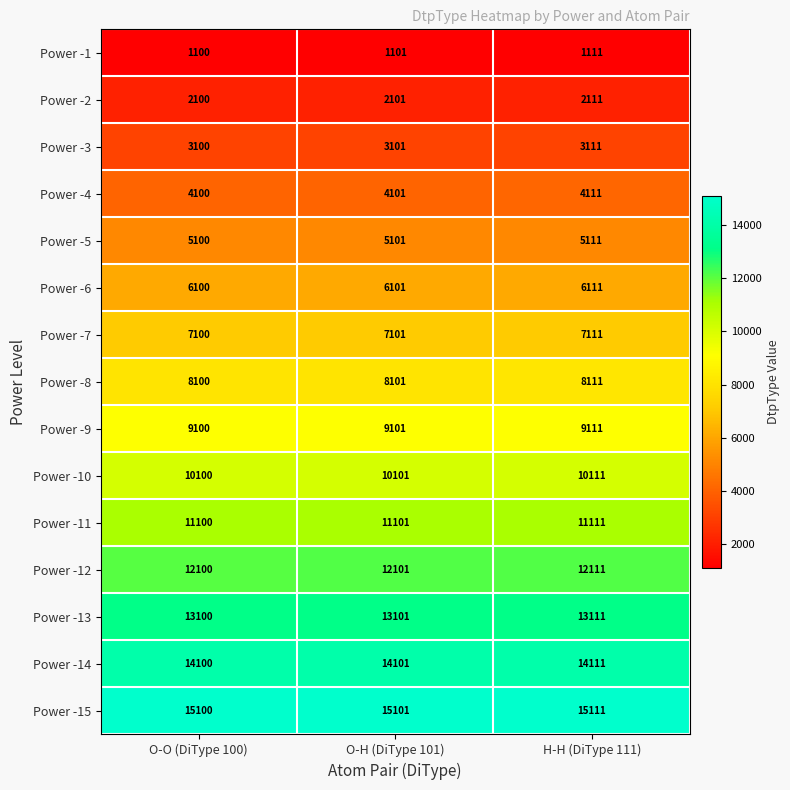

What is the sum of the Power -1 values at O-O (DiType 100) and O-H (DiType 101)?

2201